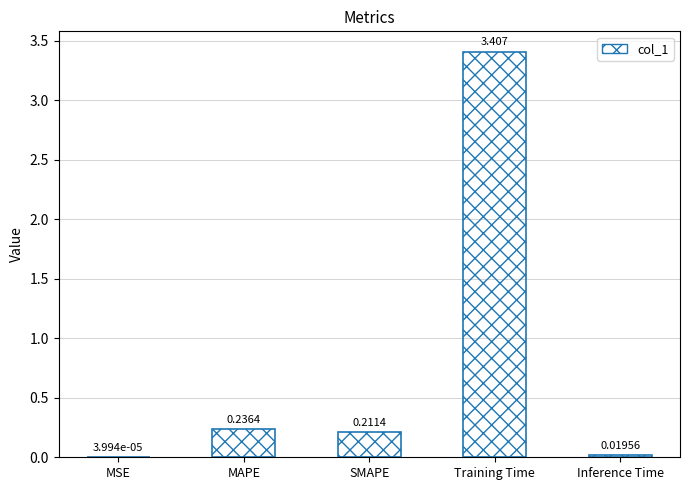

Where is the data nearest to the value 1?

MAPE